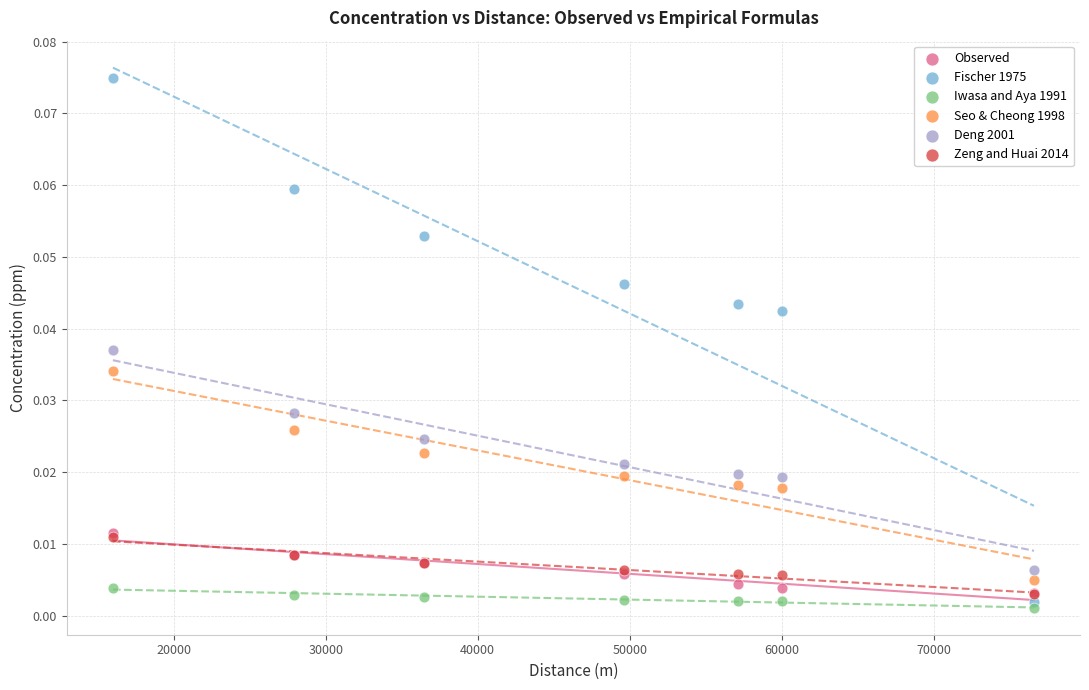

Which series contains the lowest Y value?

Iwasa and Aya 1991